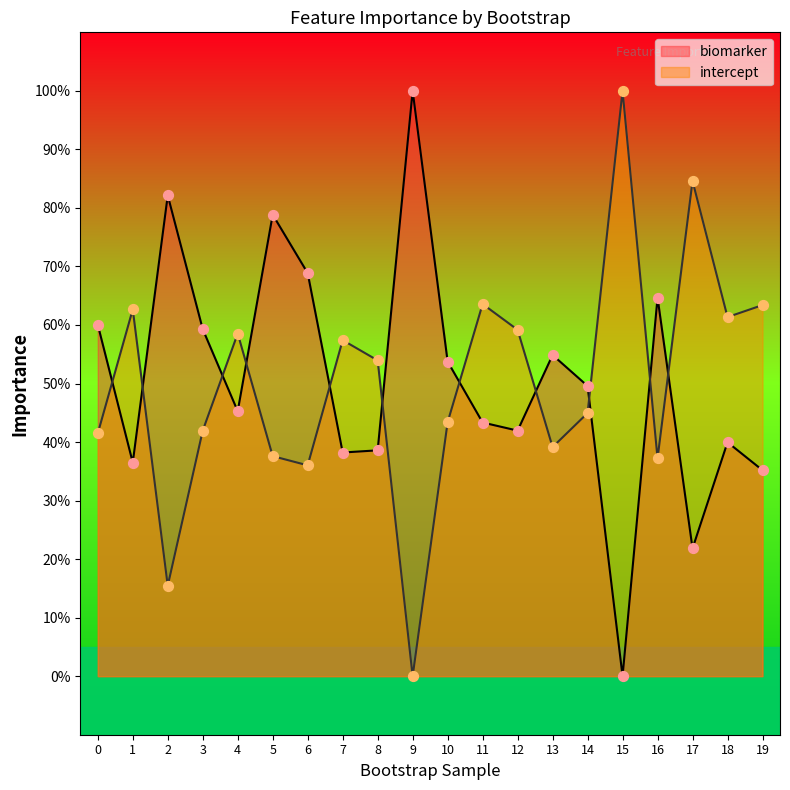

Is the value of biomarker at 9 greater than the value of intercept at 6?

Yes